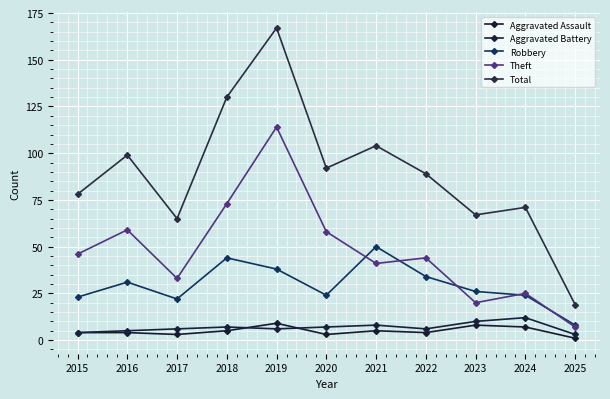

What is the sum of all Total values?

981